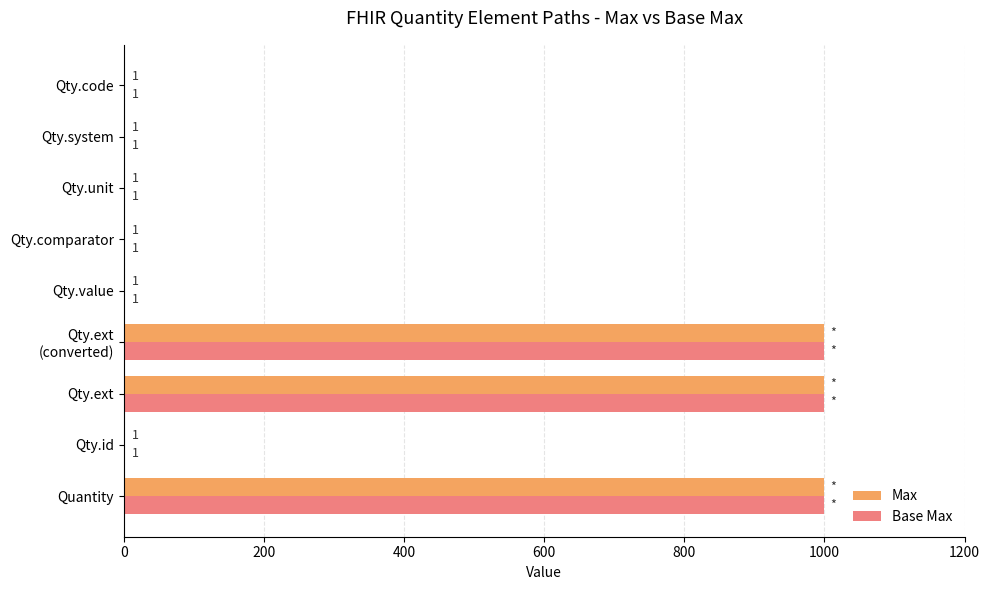

Is it true that Base Max equals 999 at Qty.ext?

True